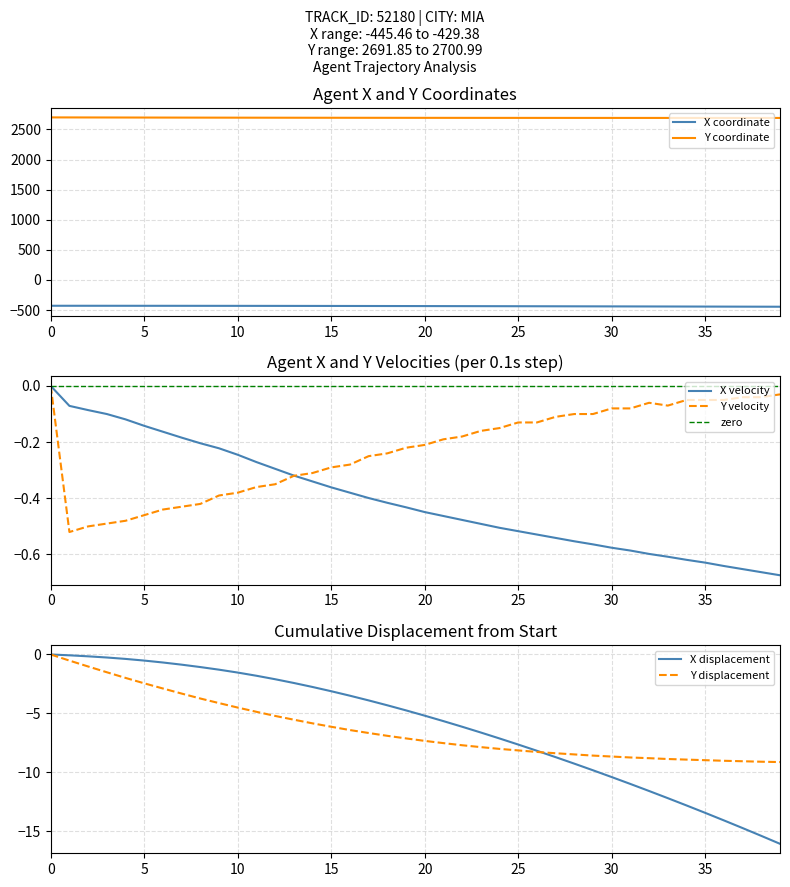

What is the spread (max minus min) of values at 20?

3128.8